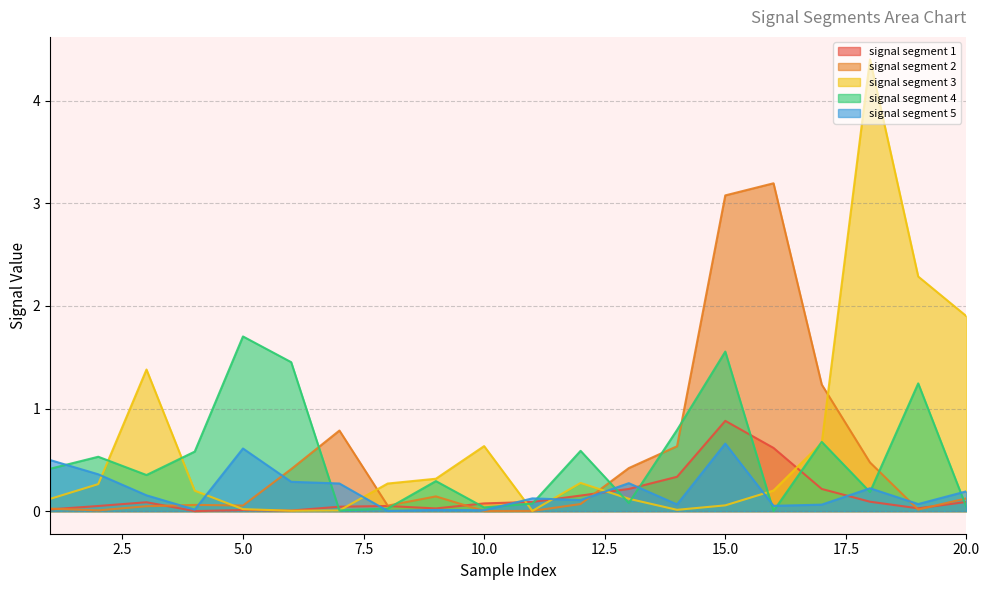

Which has a higher value, 2 or 17?

17